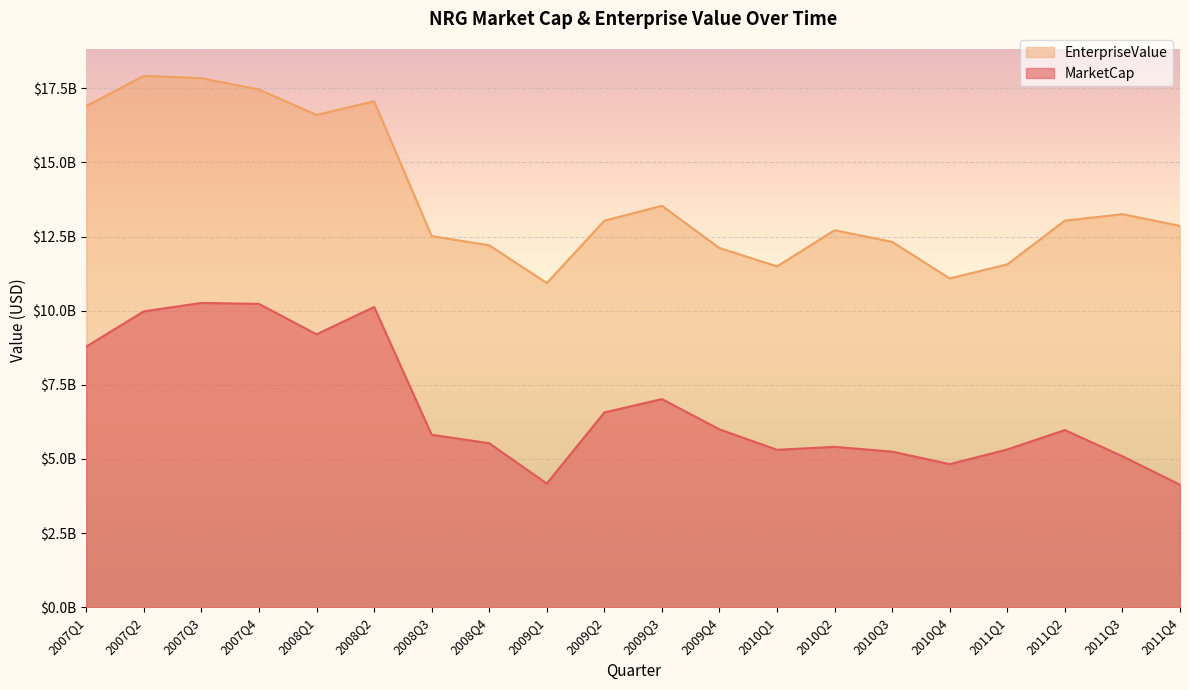

What is the total value across all series at 2011Q2?

19006880000